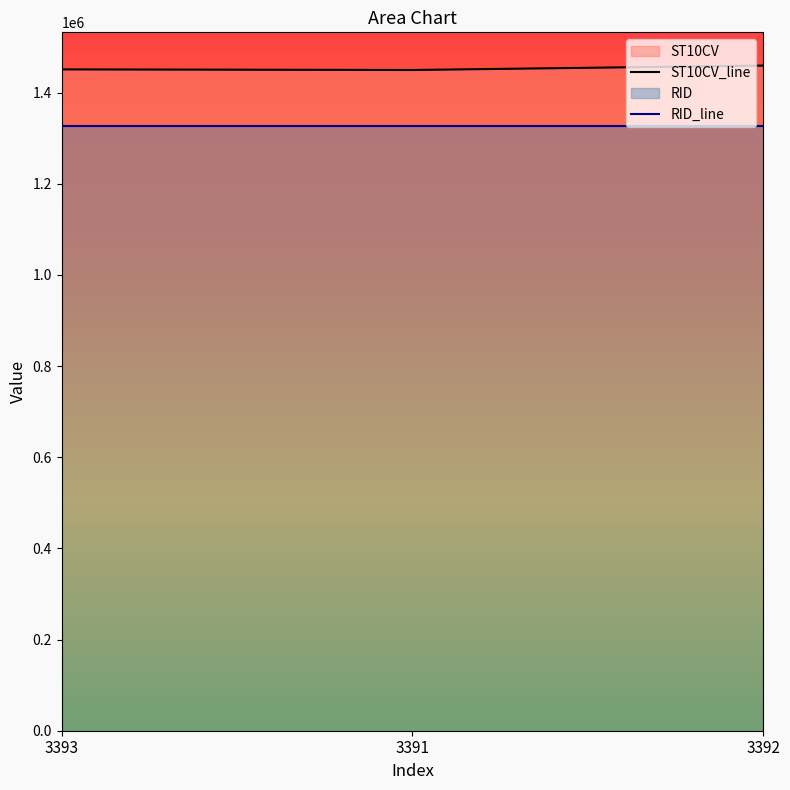

The chart shows a value of 1459400 at 3392. True or false?

True